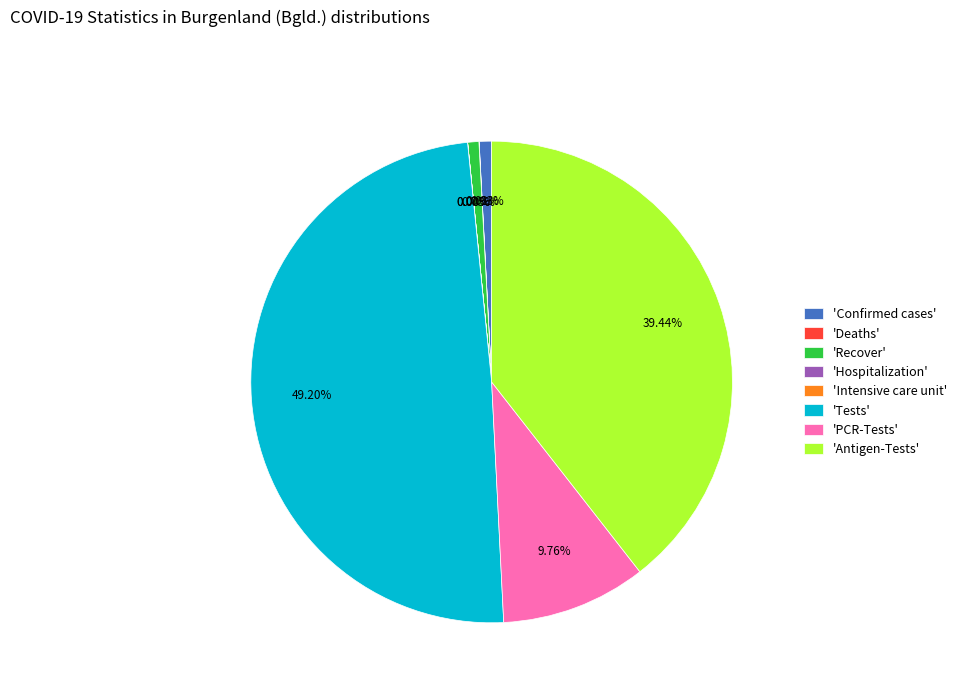

Which has a higher value, 'Confirmed cases' or 'PCR-Tests'?

'PCR-Tests'